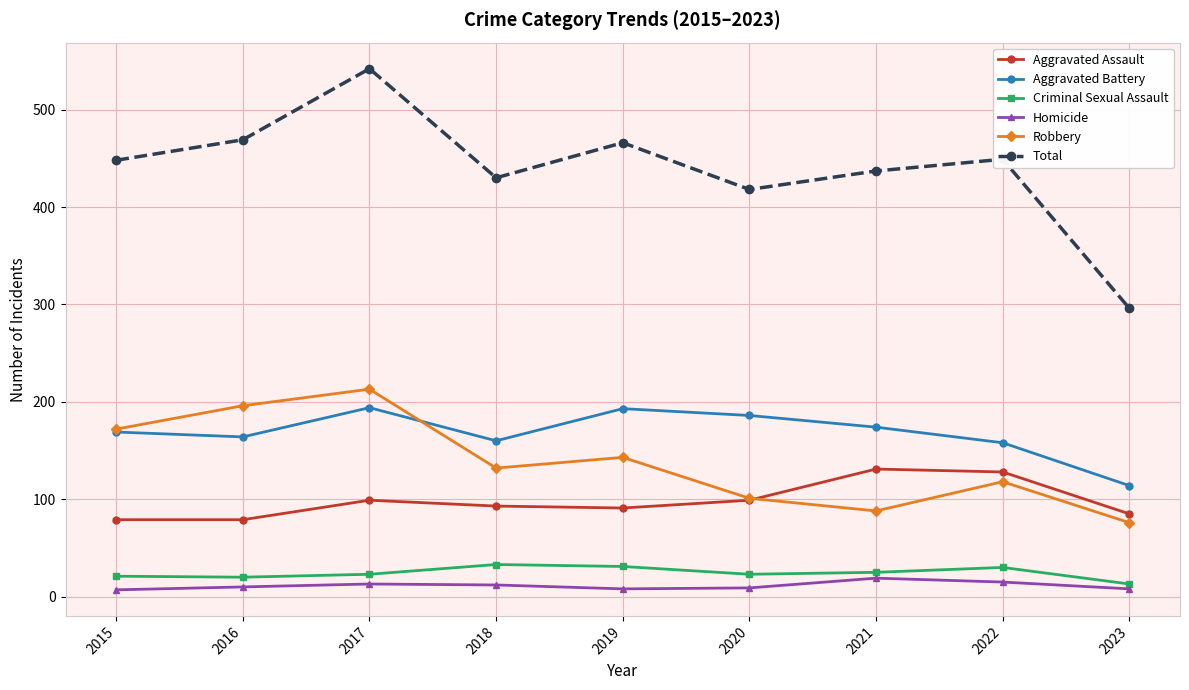

Which series changed the most between 2016 and 2017?

Total